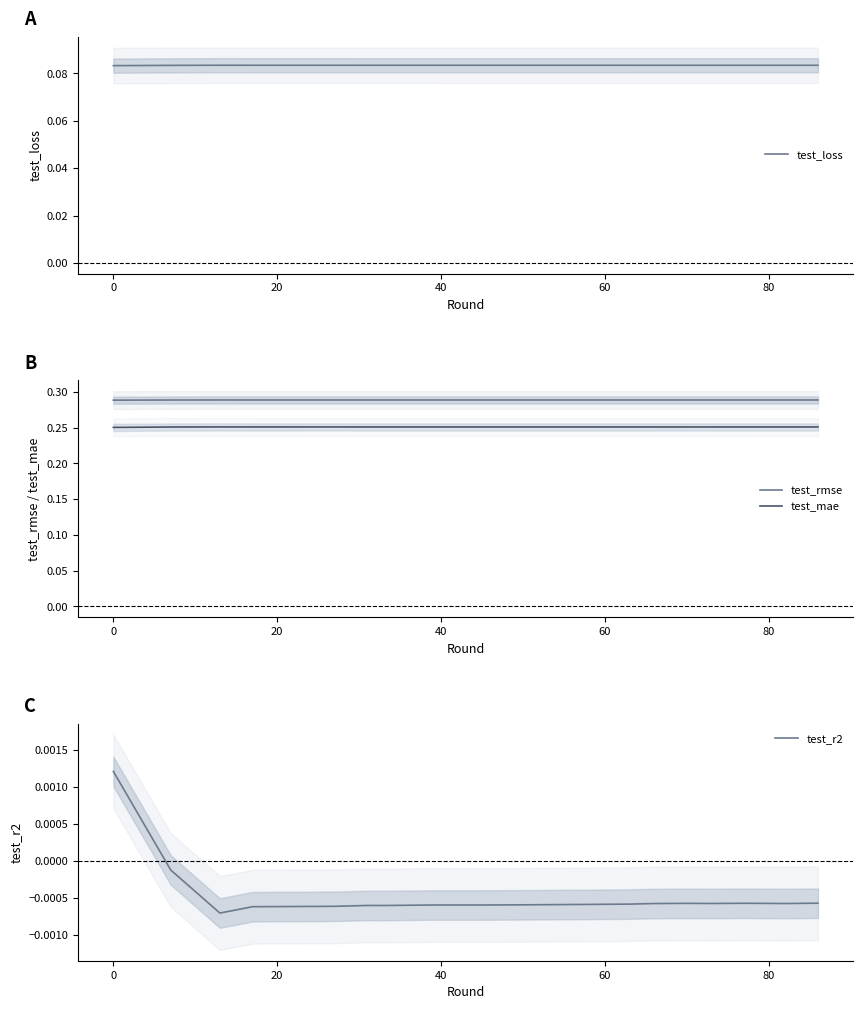

Is the value of test_mae at 11 greater than the value of test_r2 at 14?

Yes